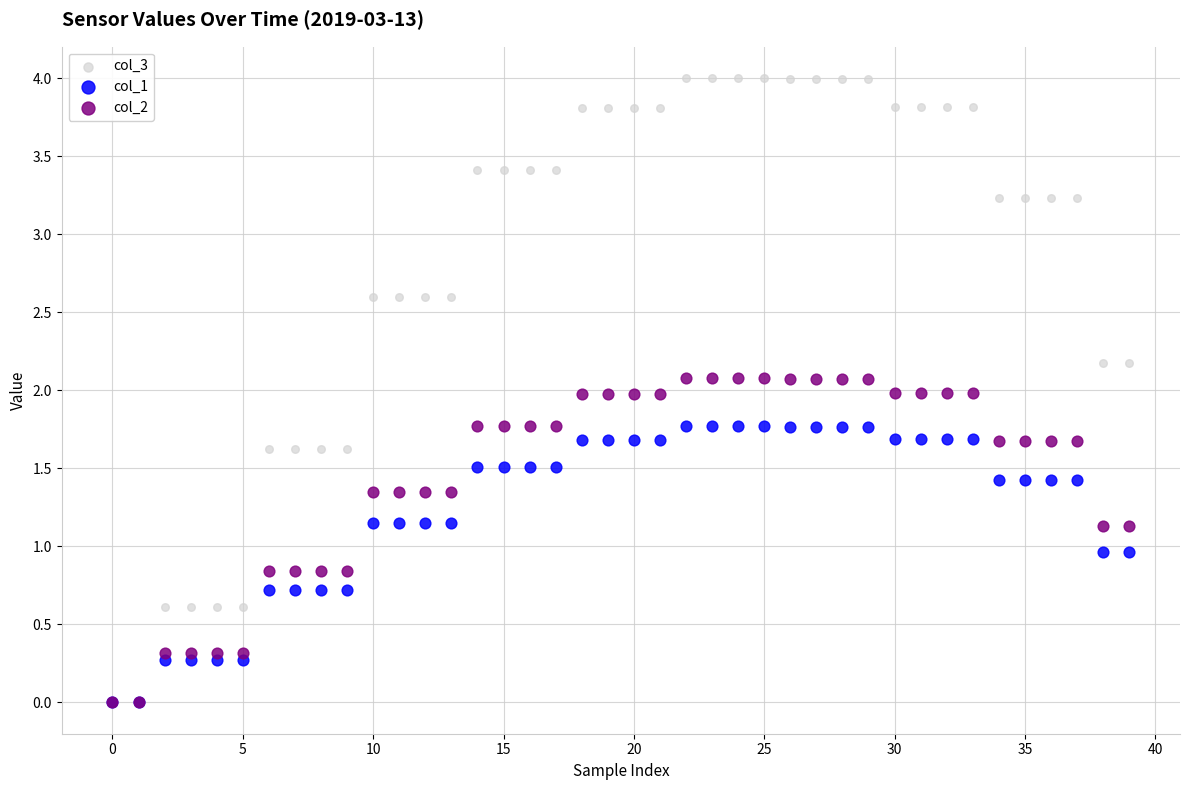

Which series has the largest Y range (max minus min)?

col_3